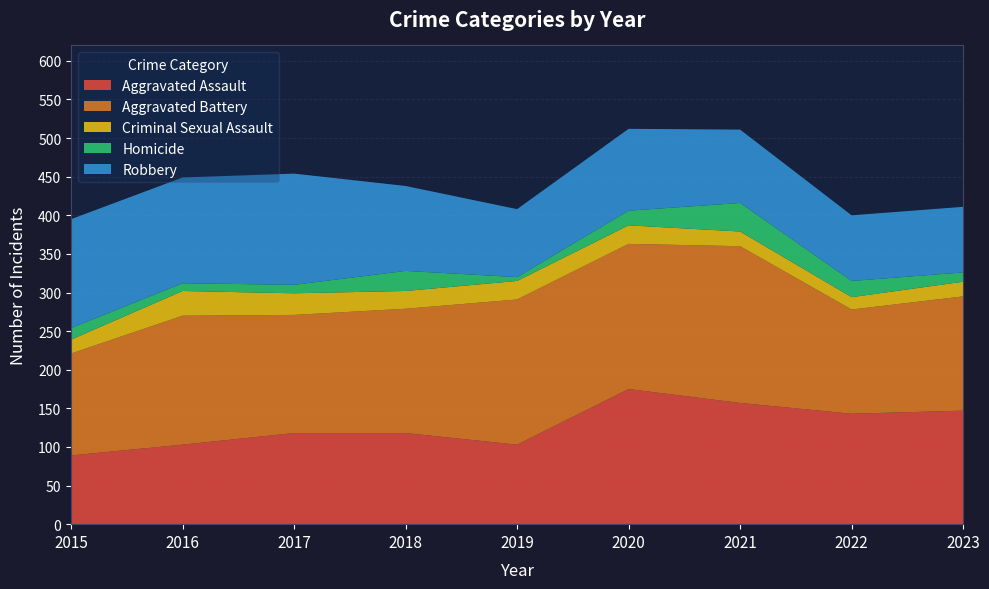

Reading left to right, transcribe all the data shown in this chart.

Aggravated Assault: 89	103	118	118	103	175	157	143	147
Aggravated Battery: 132	167	153	161	188	188	203	135	148
Criminal Sexual Assault: 18	32	28	23	24	24	19	16	19
Homicide: 15	10	11	26	5	19	37	21	12
Robbery: 141	137	144	110	88	106	95	85	85